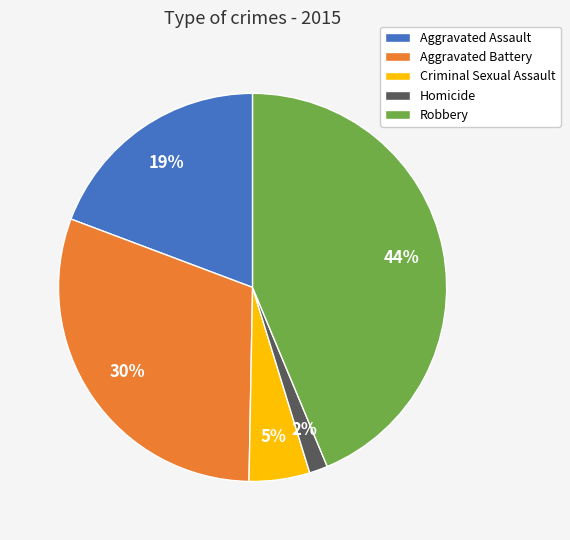

Is there any slice that represents more than half of the pie?

No